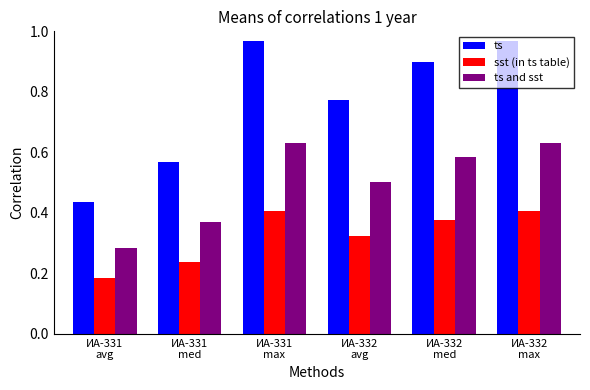

How many sst (in ts table) values are between 0 and 1?

6